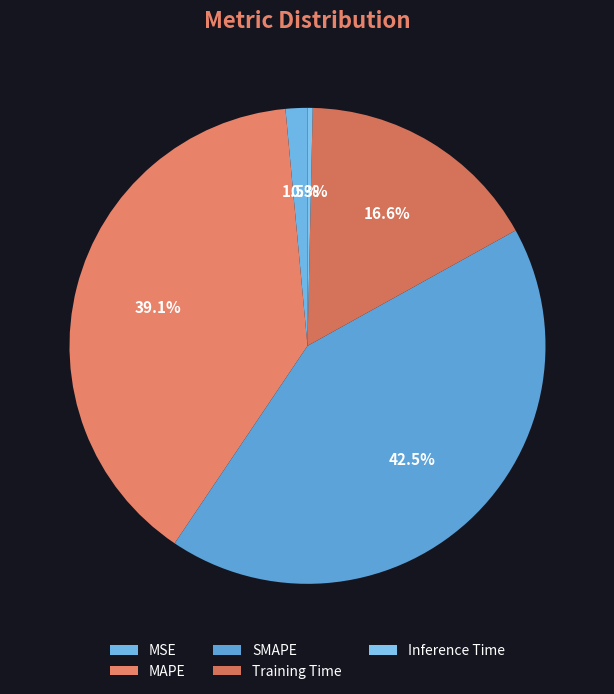

Count the number of slices in the pie.

5